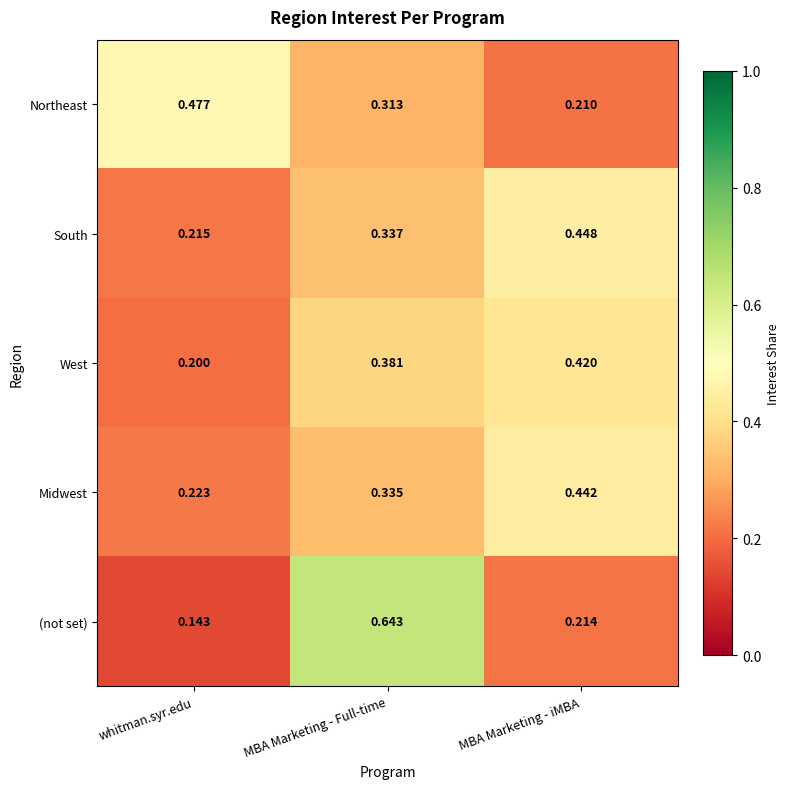

Which category has the lowest value across all series?

whitman.syr.edu